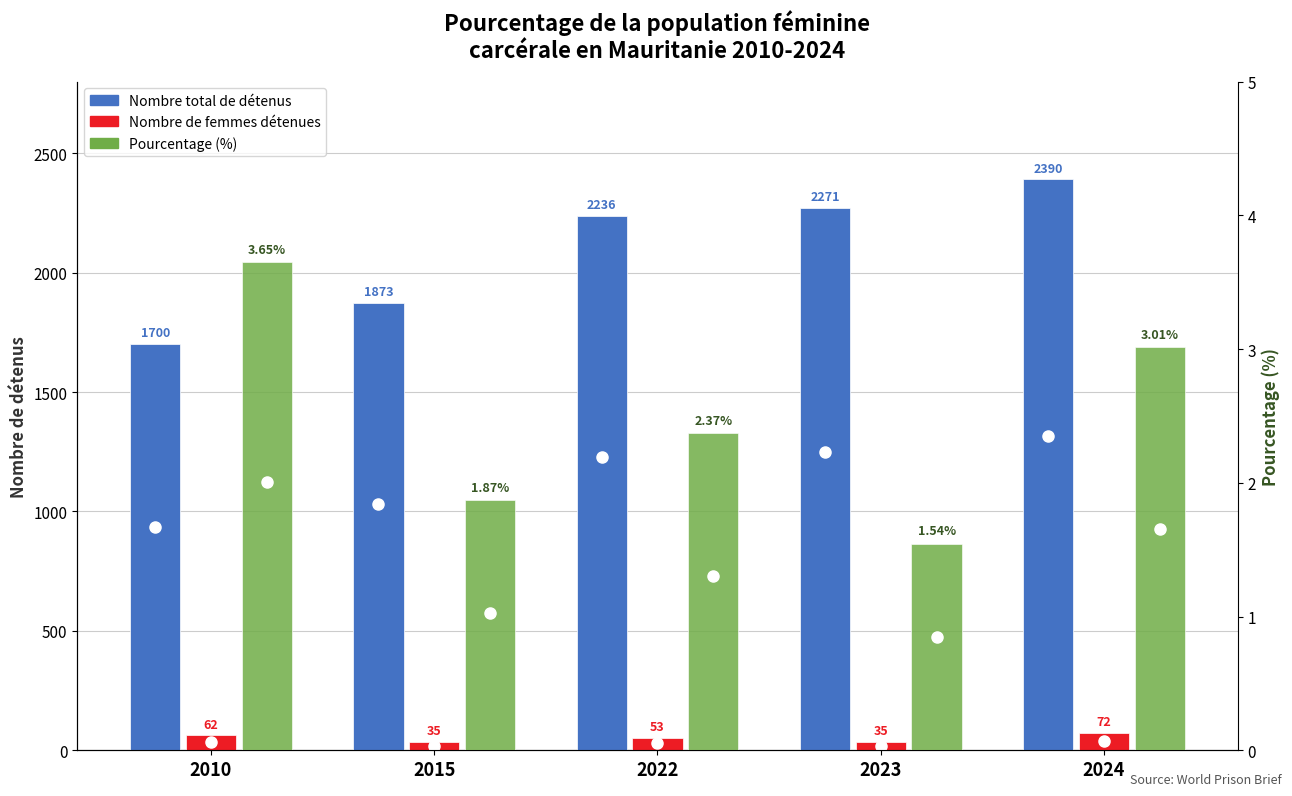

At which label does Nombre de femmes détenues reach its minimum?

2015